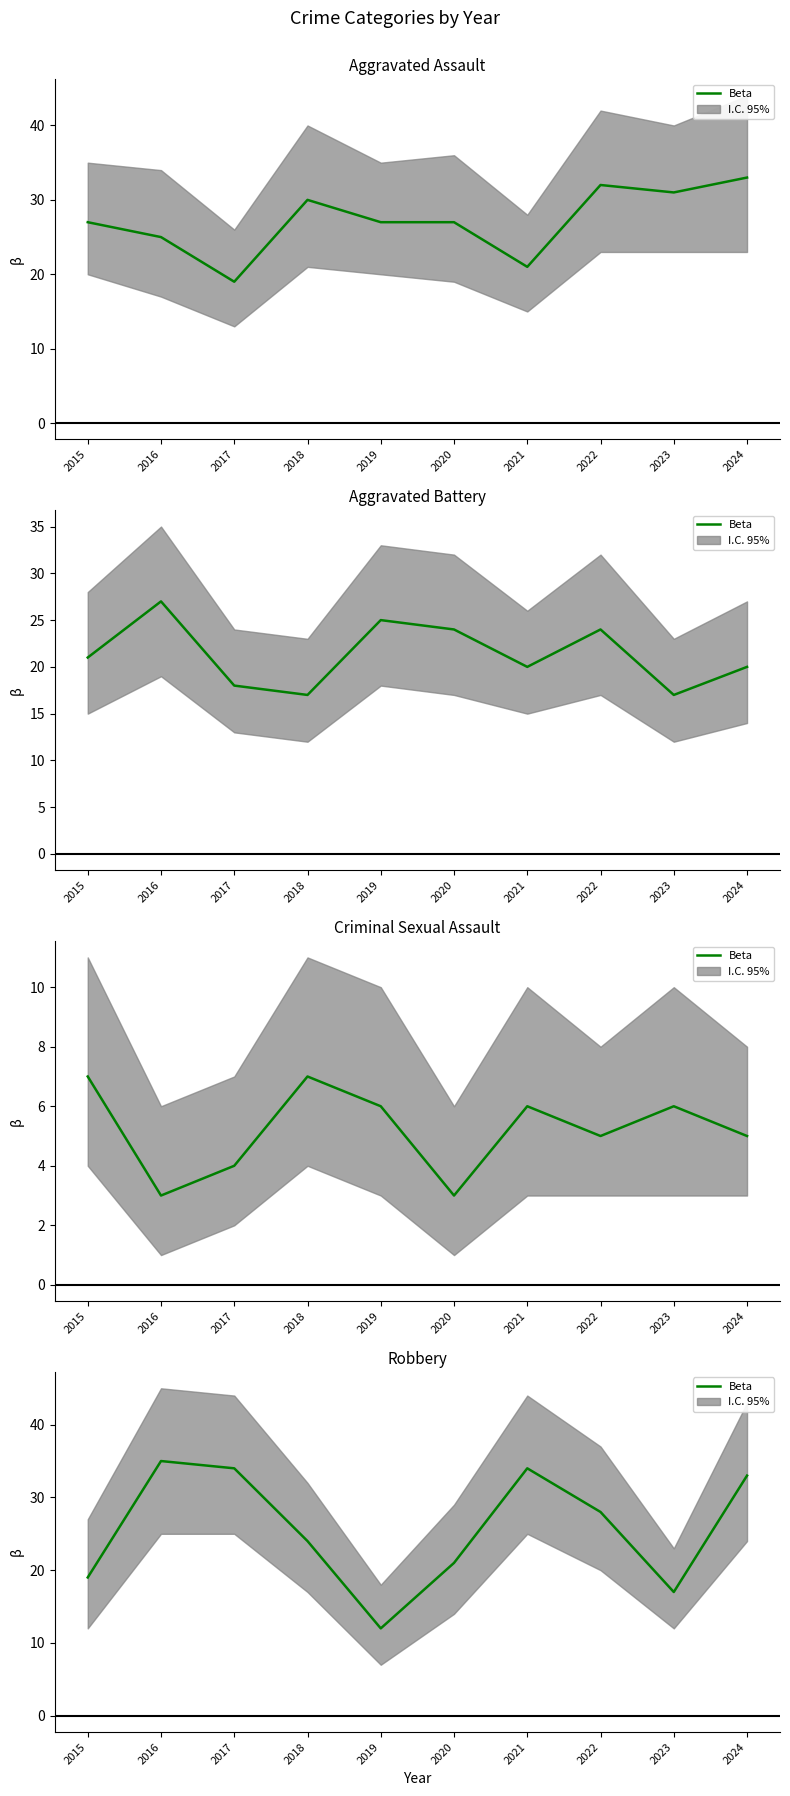

How many lines are shown in the chart?

1